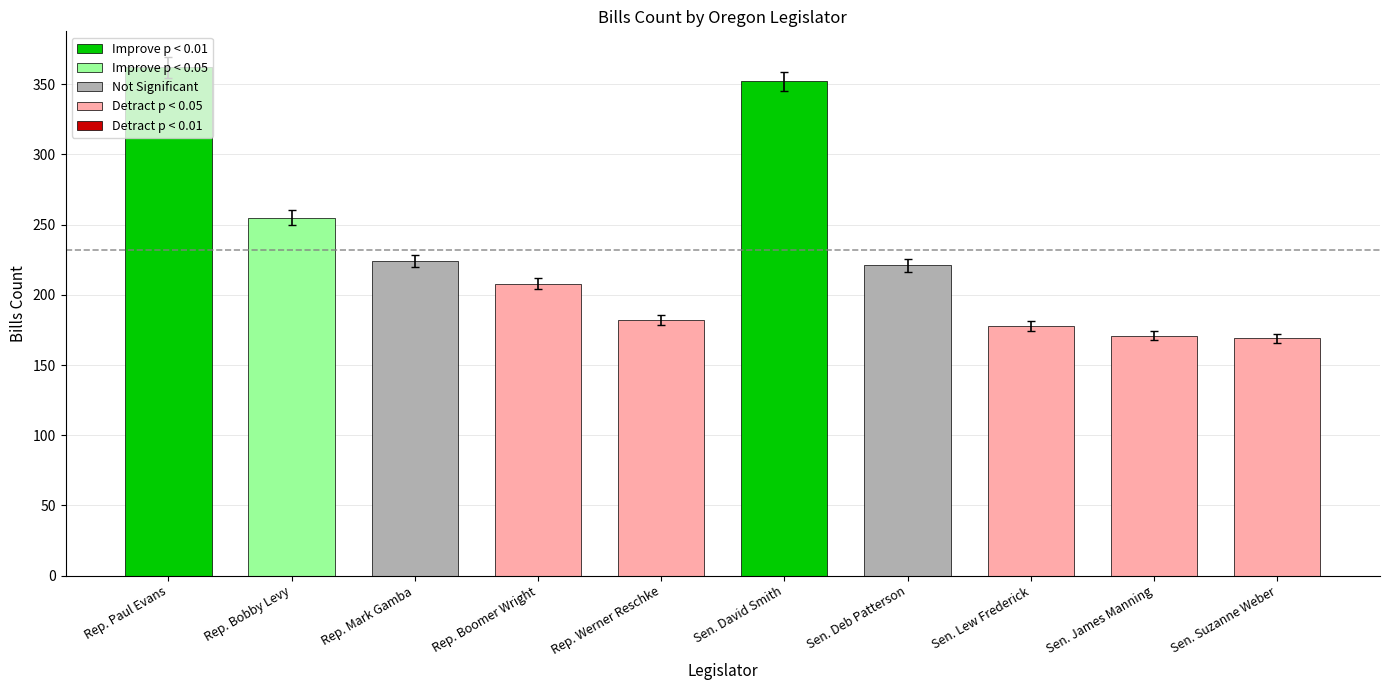

Reading left to right, list all the values displayed in this chart.

Rep. Paul Evans=362	Rep. Bobby Levy=255	Rep. Mark Gamba=224	Rep. Boomer Wright=208	Rep. Werner Reschke=182	Sen. David Smith=352	Sen. Deb Patterson=221	Sen. Lew Frederick=178	Sen. James Manning=171	Sen. Suzanne Weber=169